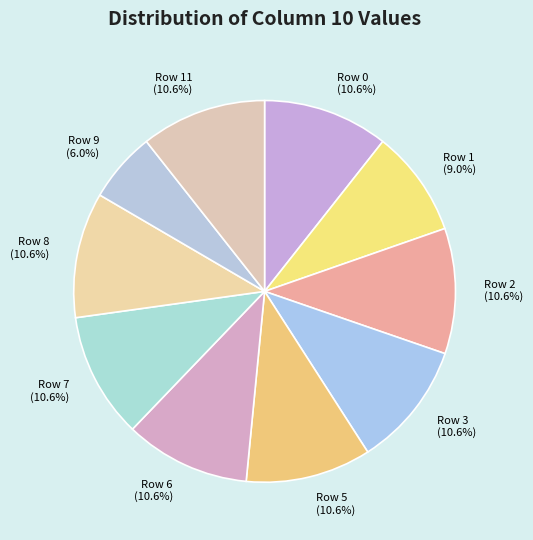

What is the smallest slice in the pie chart?

Row 9 (6.0%)